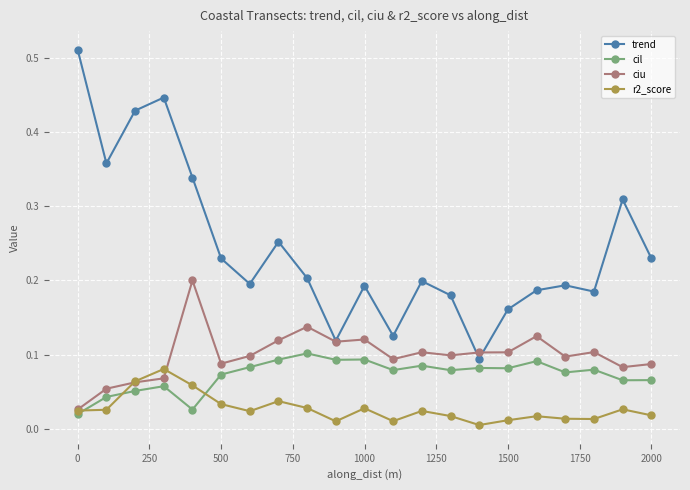

True or false: ciu has more than 1 interior local peaks.

True